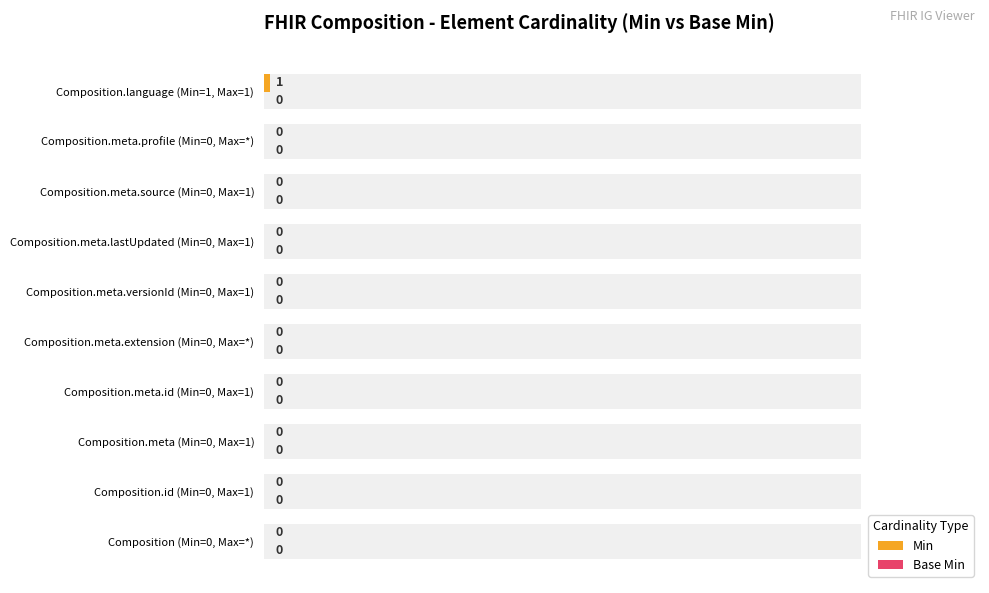

How many categories are shown in the chart?

10